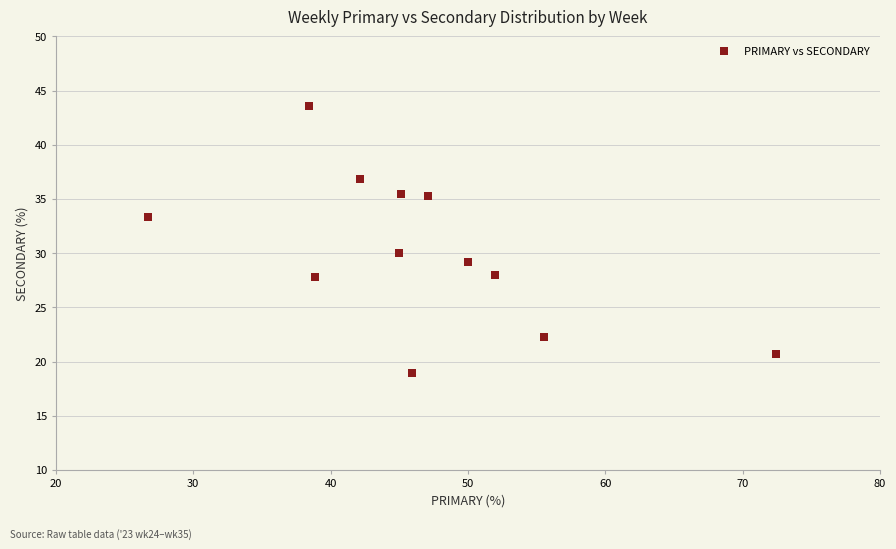

What is the average X value?

46.6